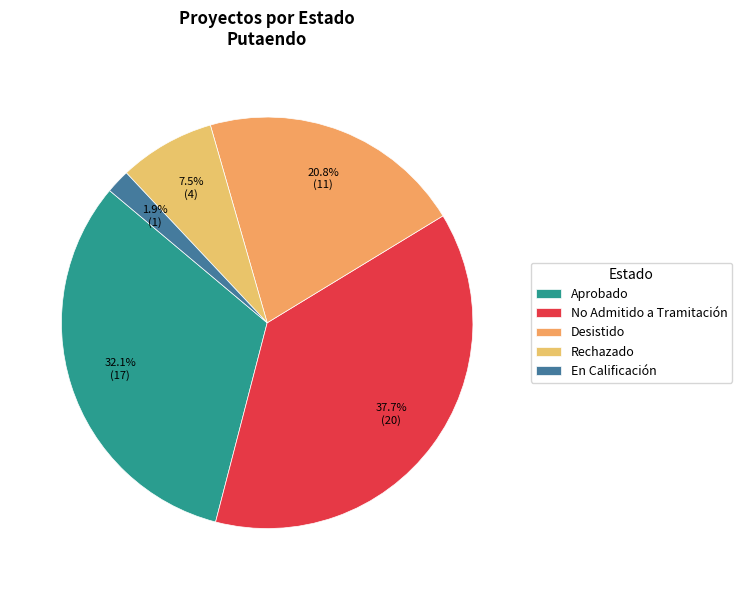

To the nearest percent, what percentage of the pie is En Calificación?

2%